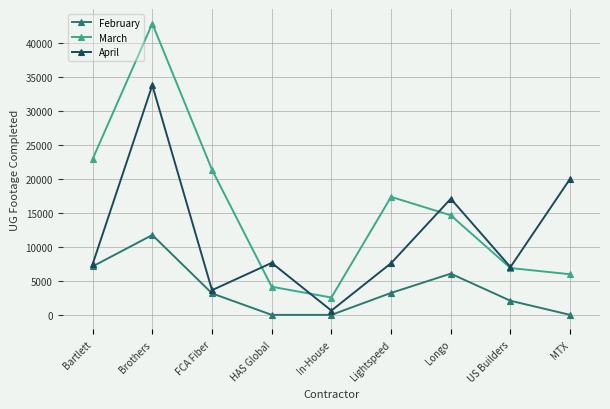

True or false: February and March cross at least once.

False